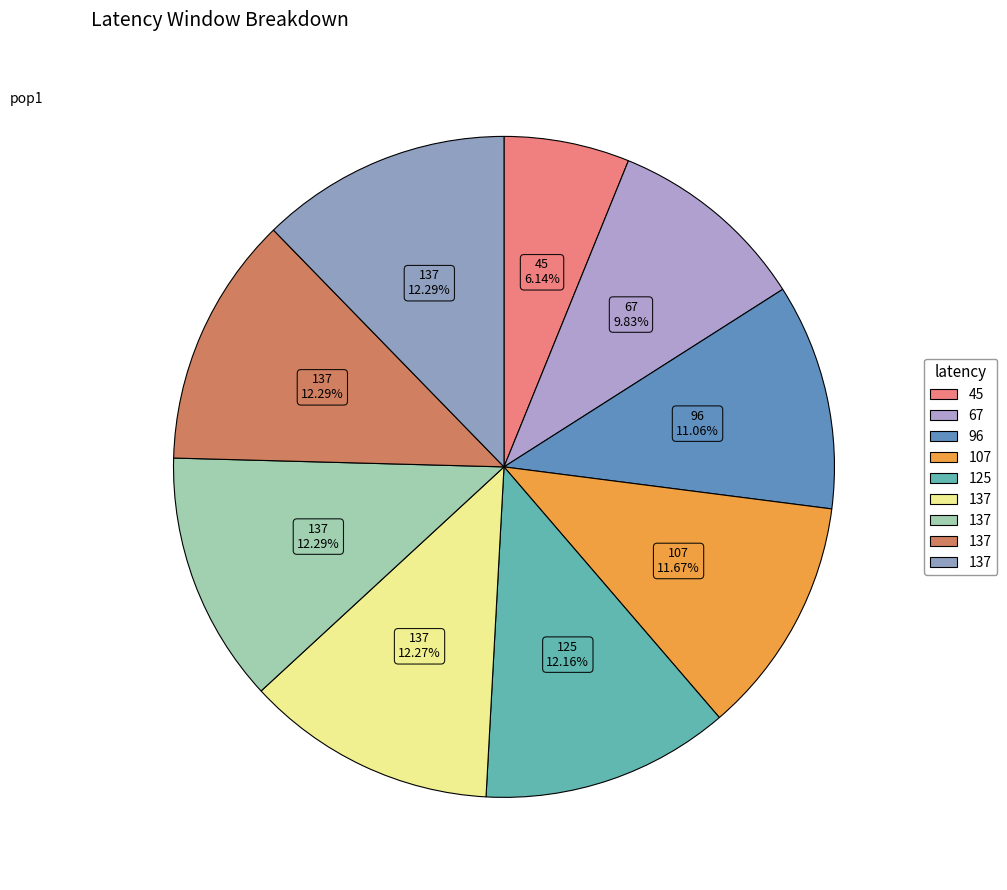

How many segments does this pie chart have?

9